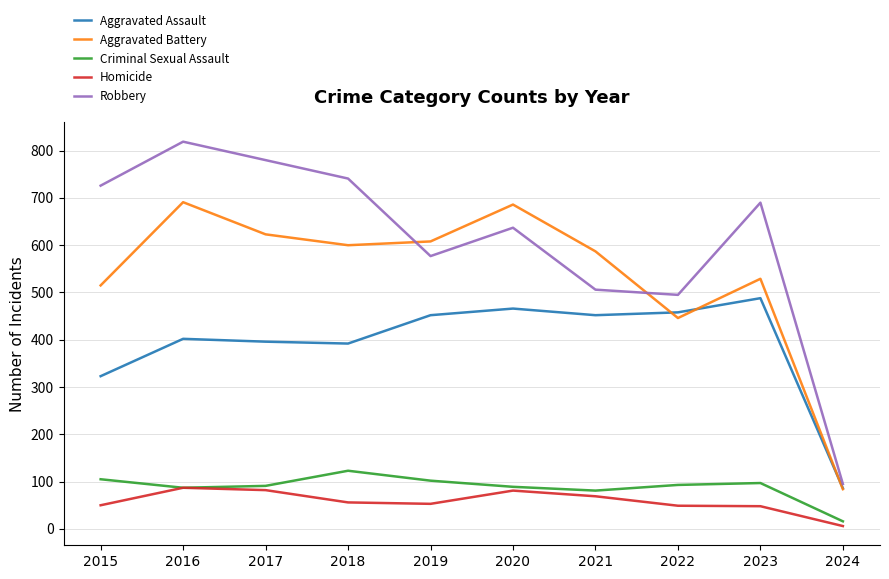

Does the chart have visible grid lines?

Yes